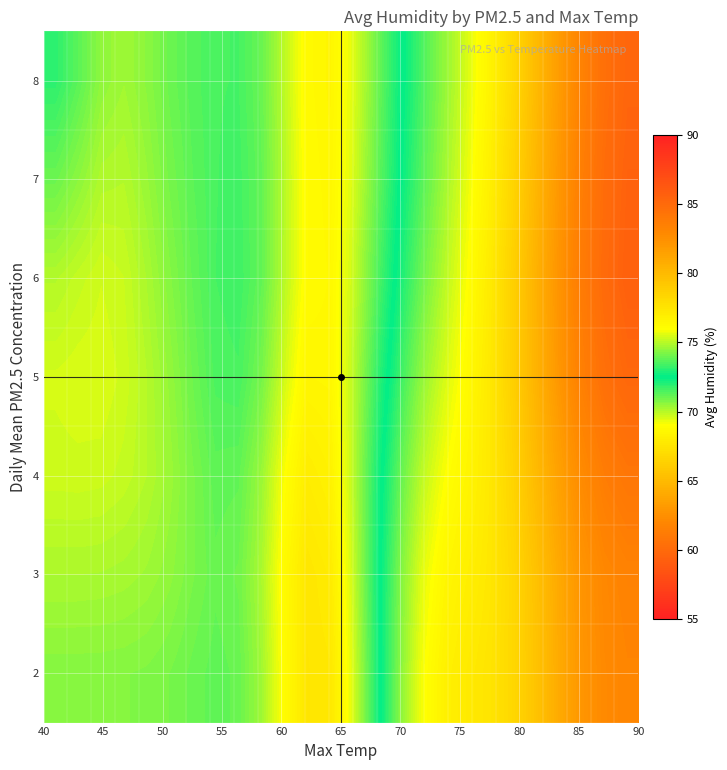

How many distinct data groups are displayed?

7